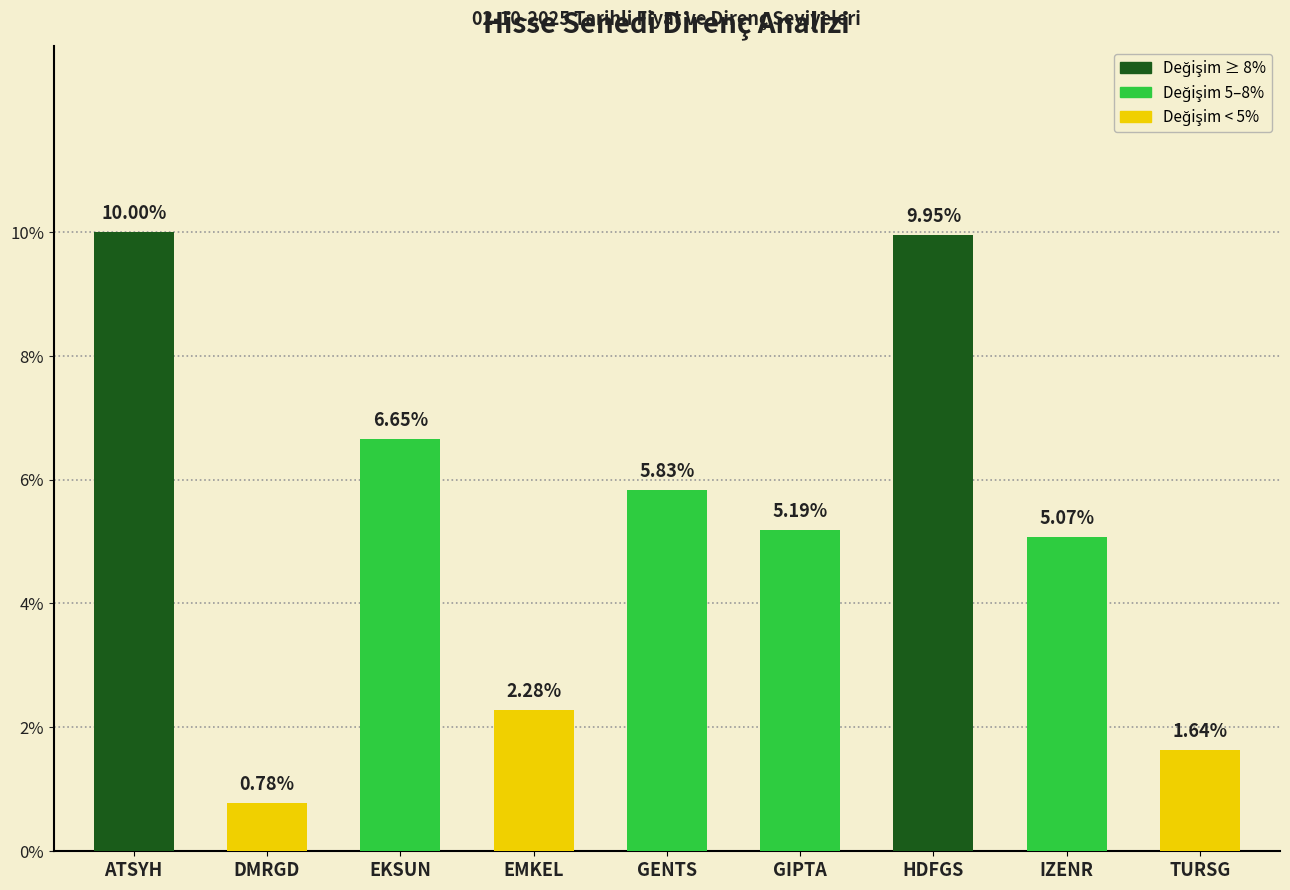

List the labels in order of value, largest first.

ATSYH, HDFGS, EKSUN, GENTS, GIPTA, IZENR, EMKEL, TURSG, DMRGD